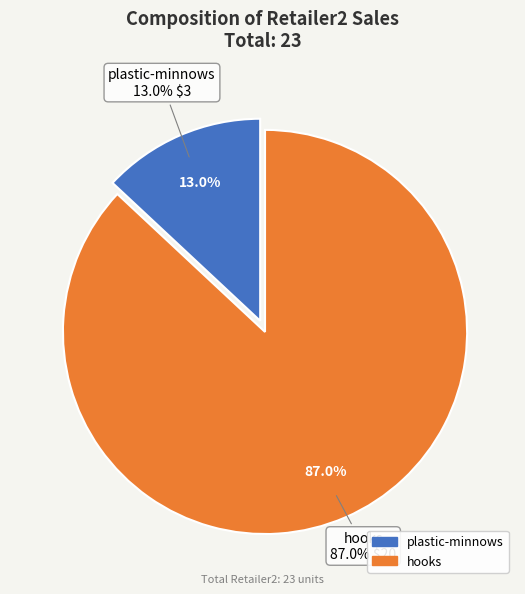

How many slices are in this pie chart?

2